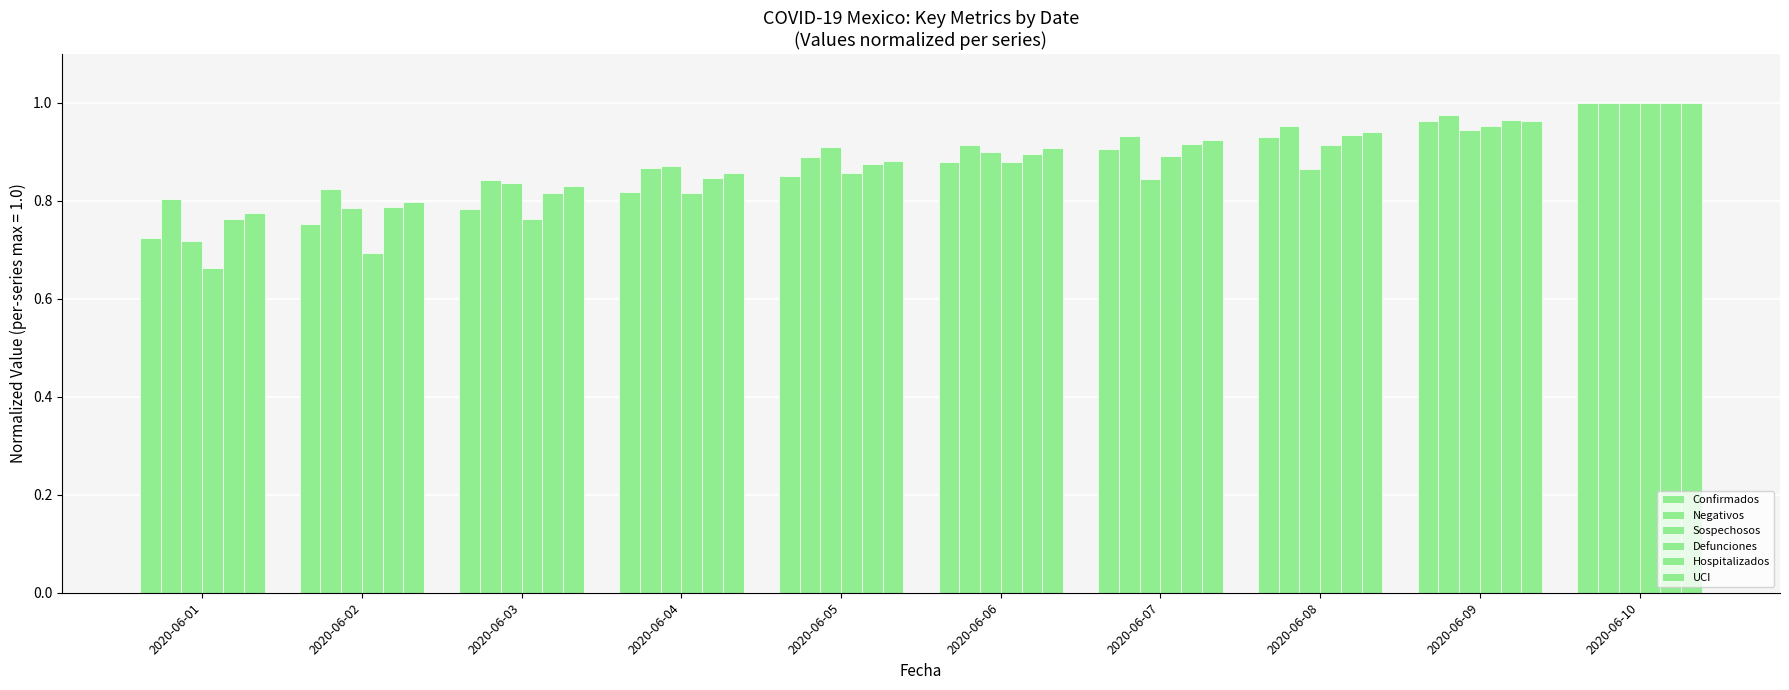

At which label does Confirmados reach its minimum?

2020-06-01